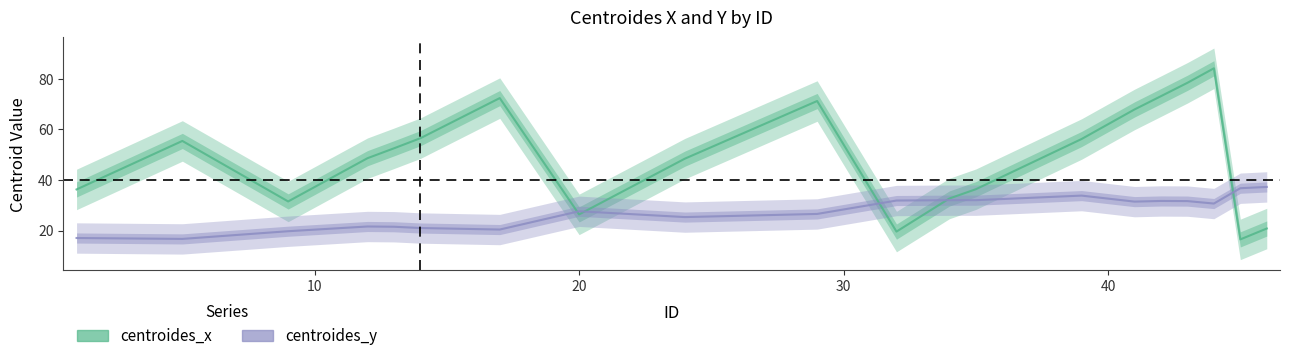

Which series has the largest total across all categories?

centroides_x